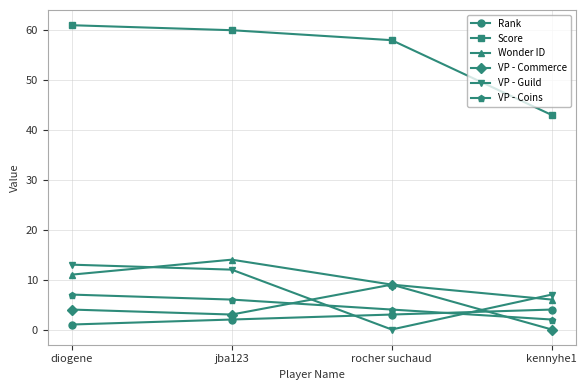

True or false: VP - Coins and Wonder ID intersect in this chart.

False